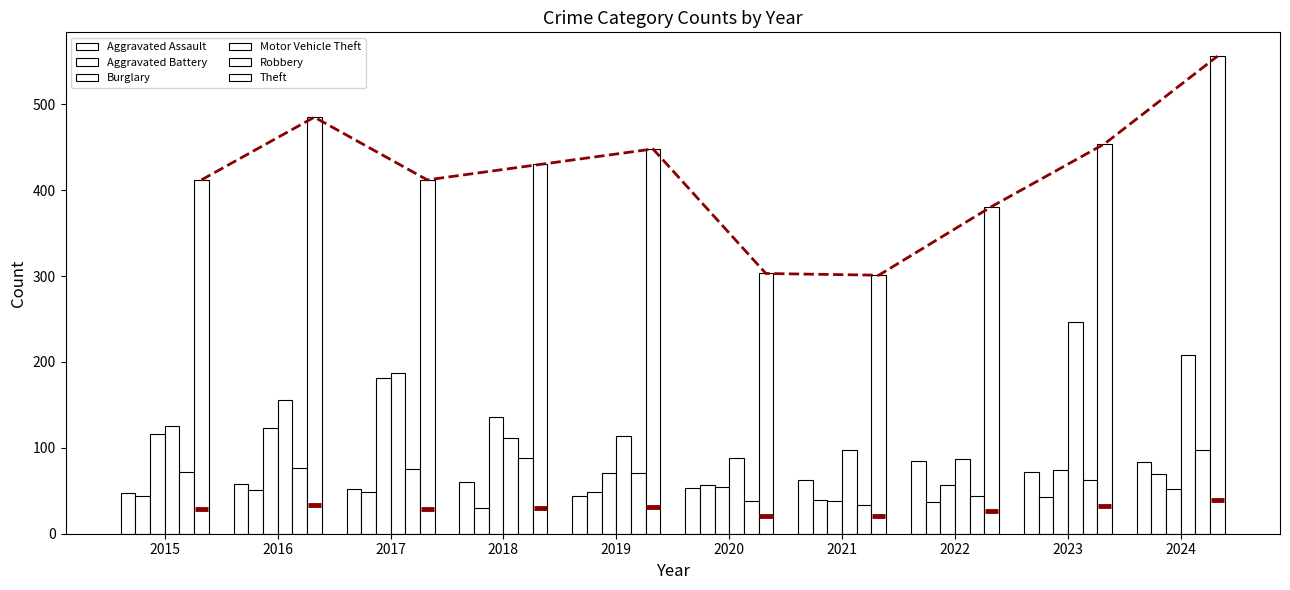

Which category has the lowest value in the Burglary series?

2021